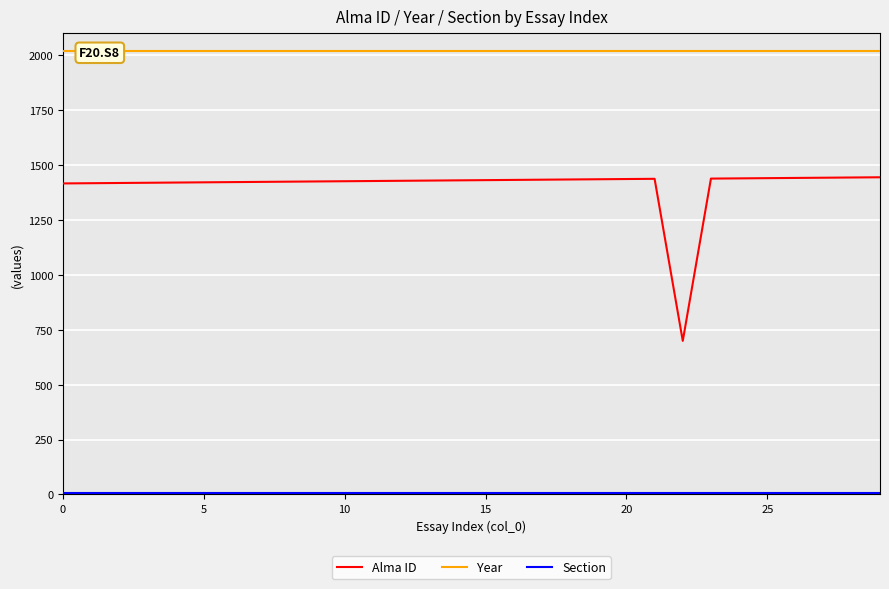

How many values in the Alma ID series are below 1430?

15